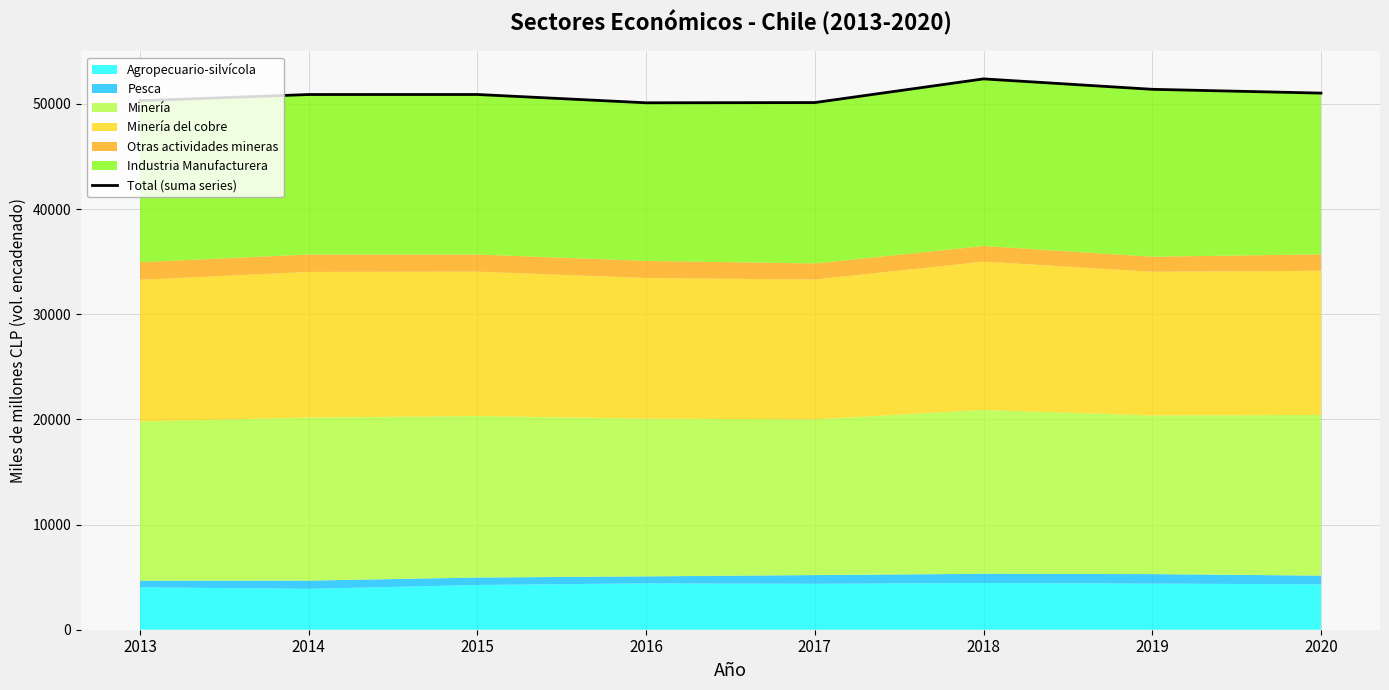

How many lines are shown in the chart?

1